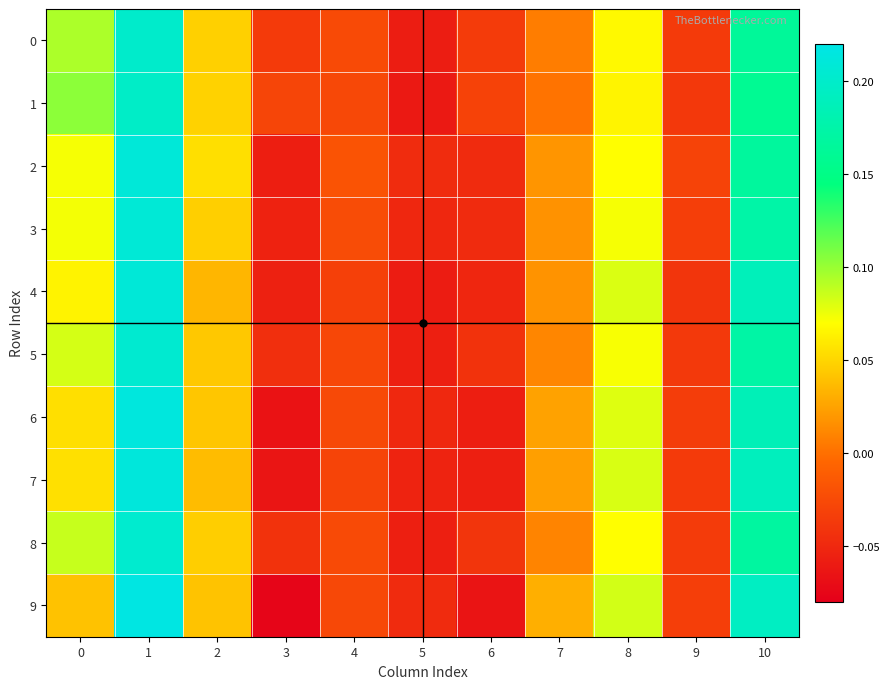

Which series has the largest range (max minus min)?

9